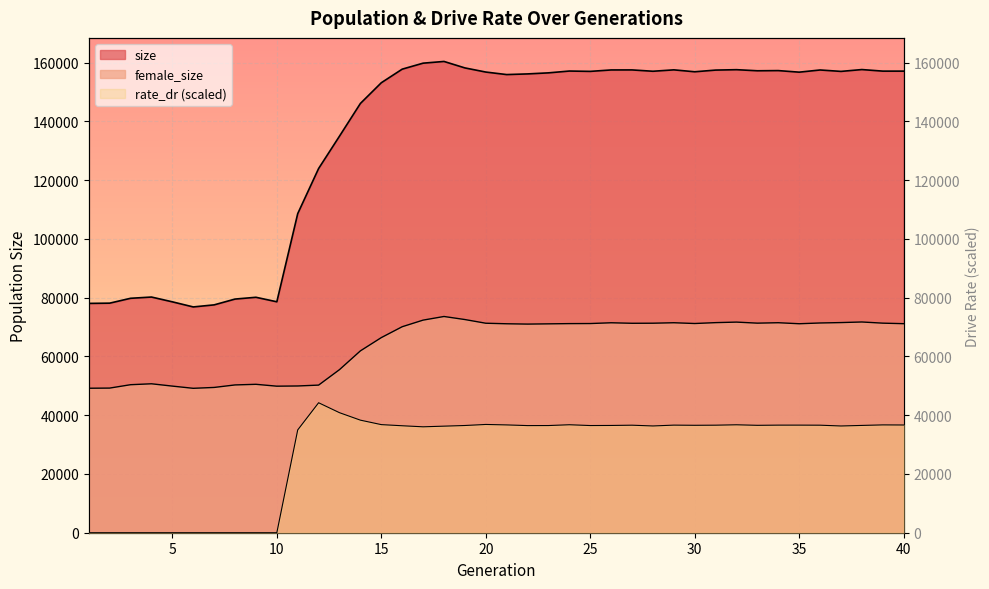

What is the sum of all female_size values?

2569502.0